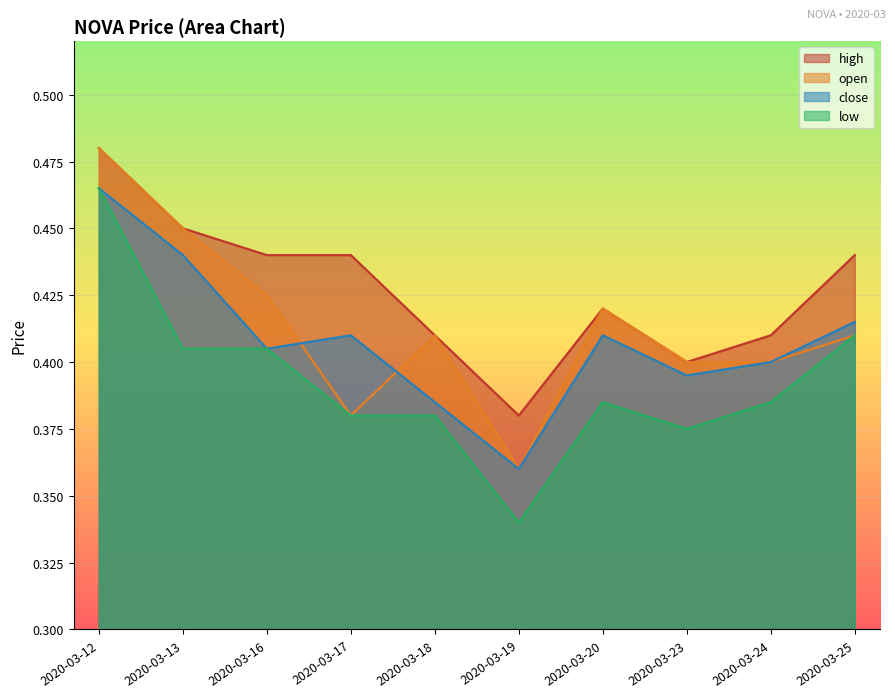

What is the average value of the high series?

0.4